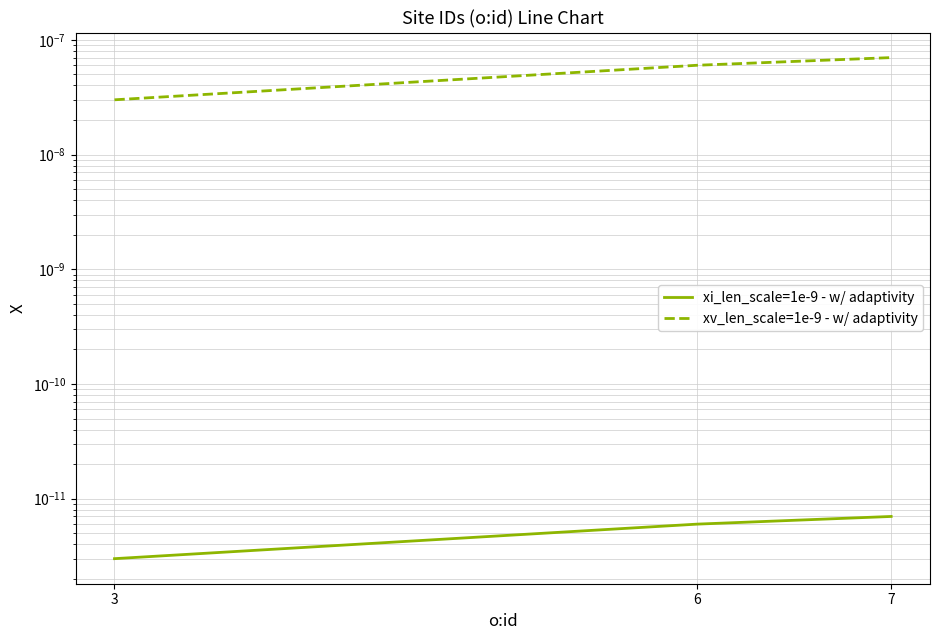

Where is xv_len_scale=1e-9 - w/ adaptivity nearest to the value 0?

3